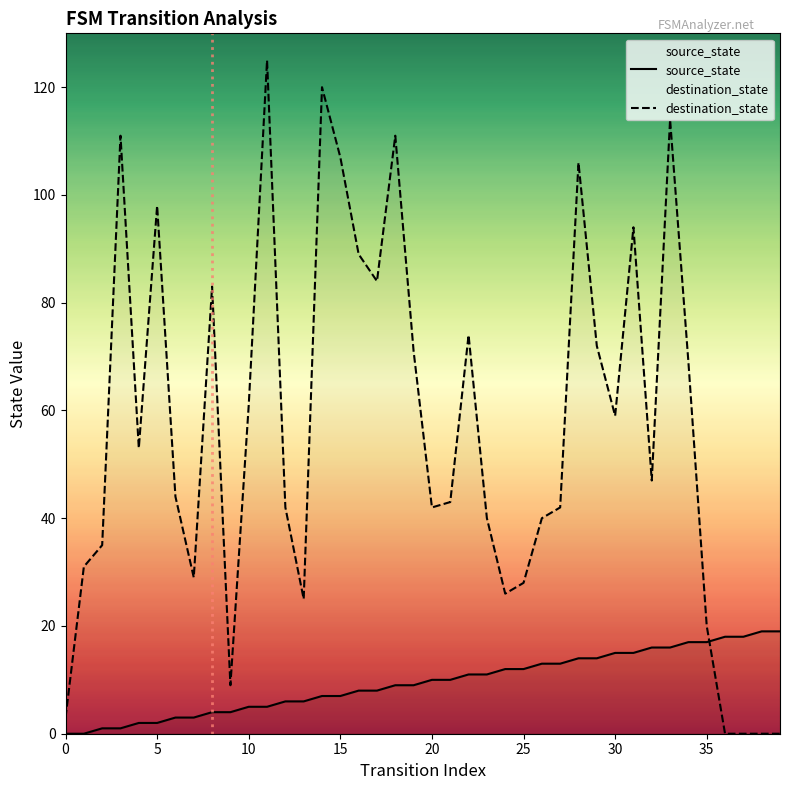

At which label does source_state reach its peak?

38